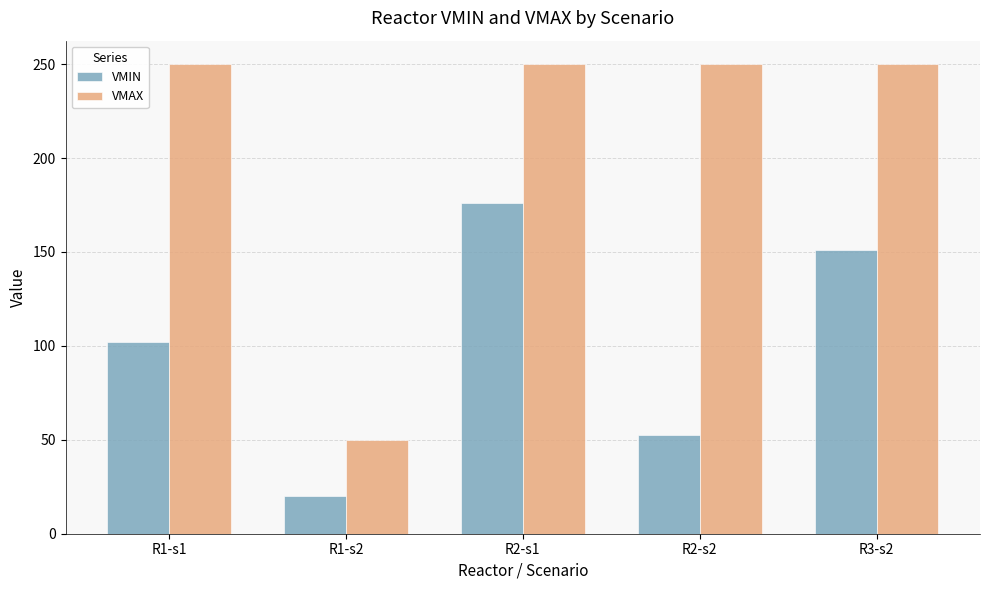

What is the difference between the highest and lowest values at R2-s2?

197.5